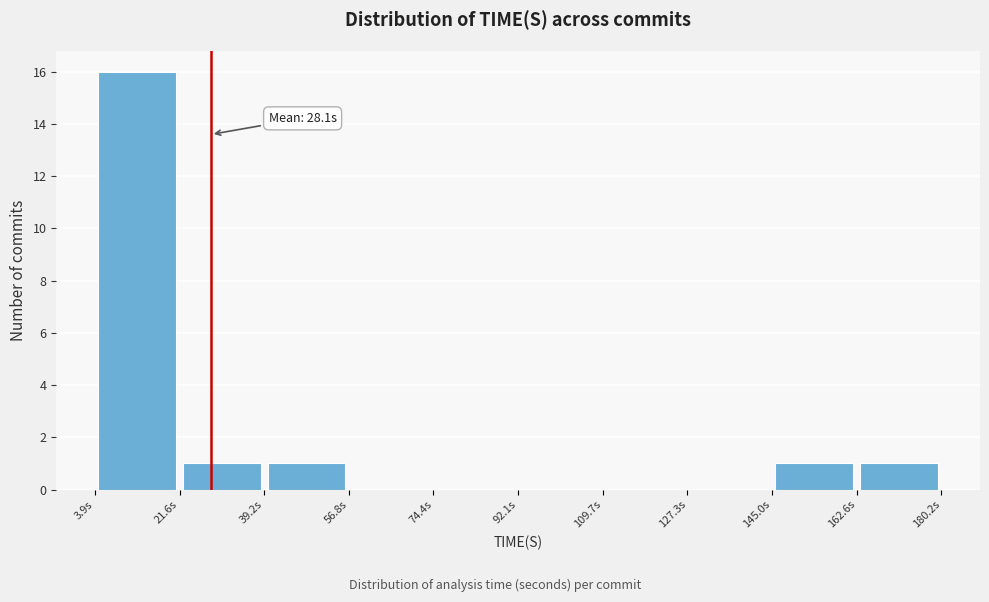

Which range on the x-axis has the tallest bar?

4 to 22